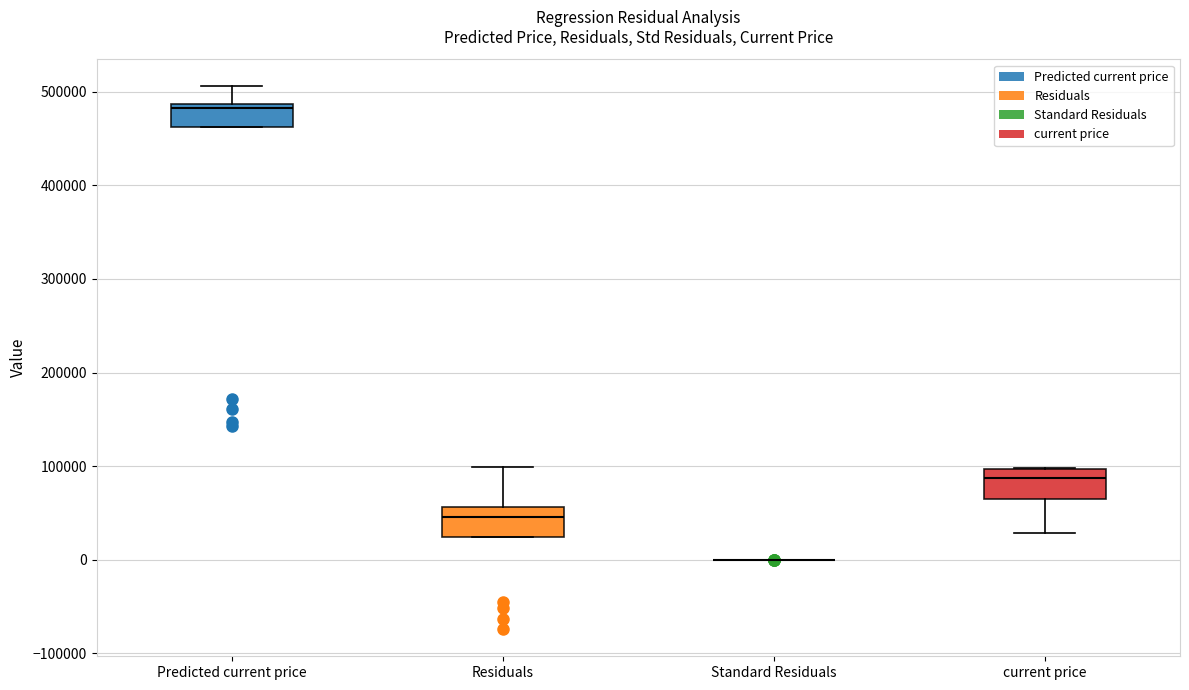

Reading left to right, transcribe this box plot: for each box, give where its median line is, the range the box spans, and where its two whiskers end, as read against the y-axis. The values are not printed on the chart, so give them approximately, as read against the axis.

Predicted current price: median 480000, box 460000 to 490000, whiskers 460000 to 510000
Residuals: median 50000, box 20000 to 60000, whiskers 20000 to 100000
Standard Residuals: box collapsed to a line at 0, whiskers 0 to 0
current price: median 90000, box 70000 to 100000, whiskers 30000 to 100000